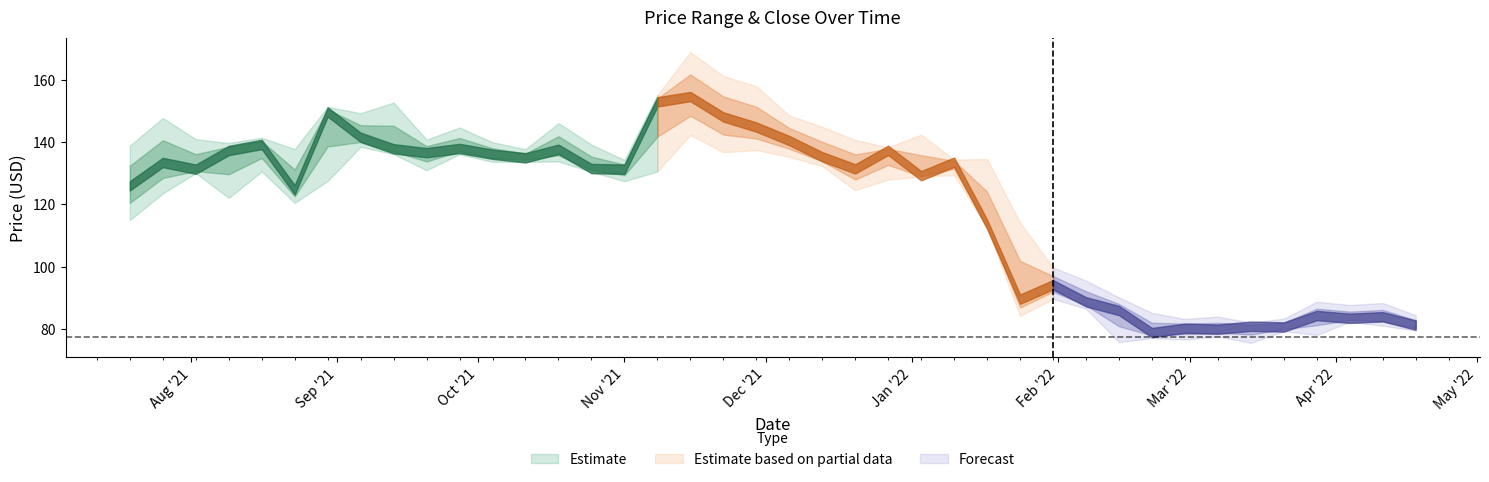

Does the chart display data point markers on the line(s)?

No